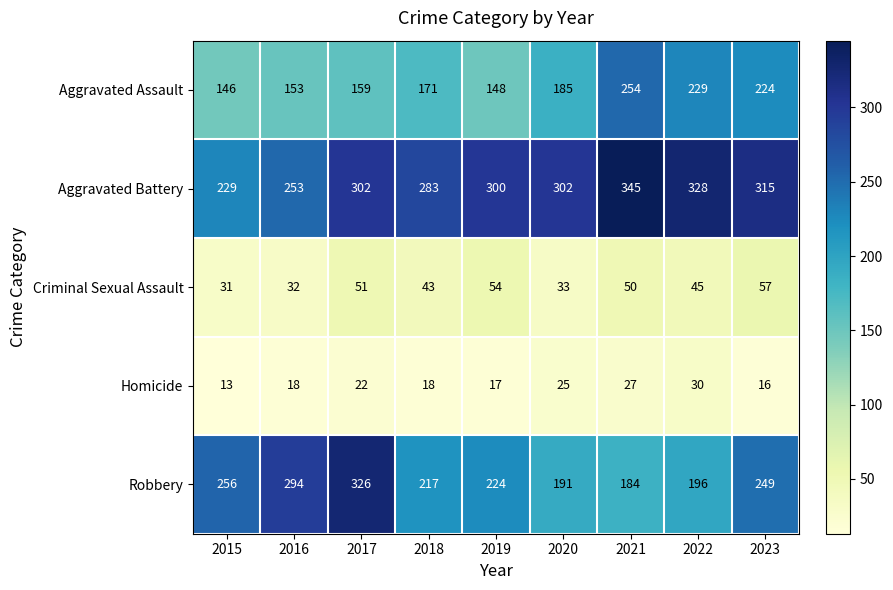

How many series are shown in this chart?

5